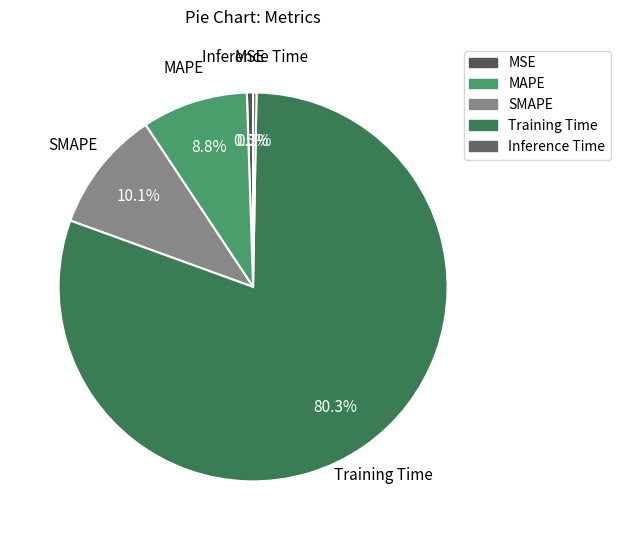

To the nearest percent, what portion does Training Time represent?

80%